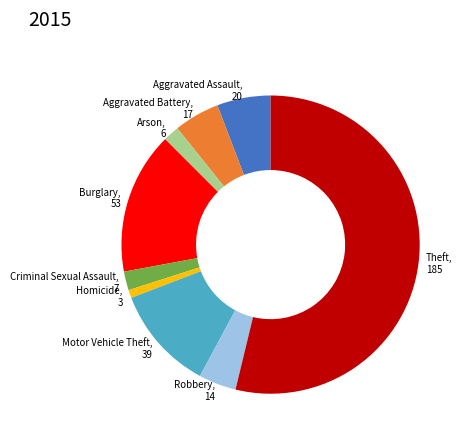

How many slices are in this pie chart?

9